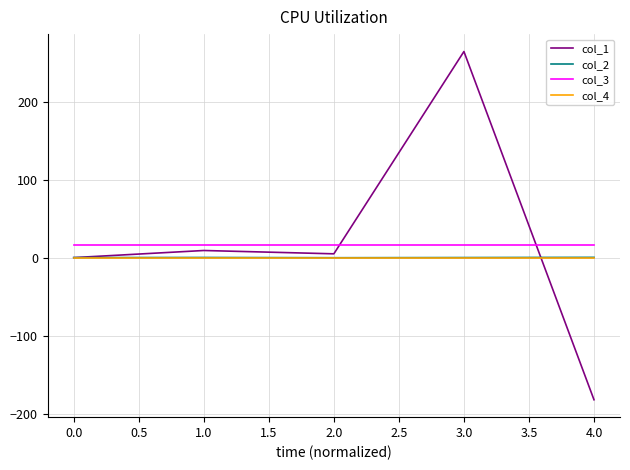

How many lines are shown in the chart?

4